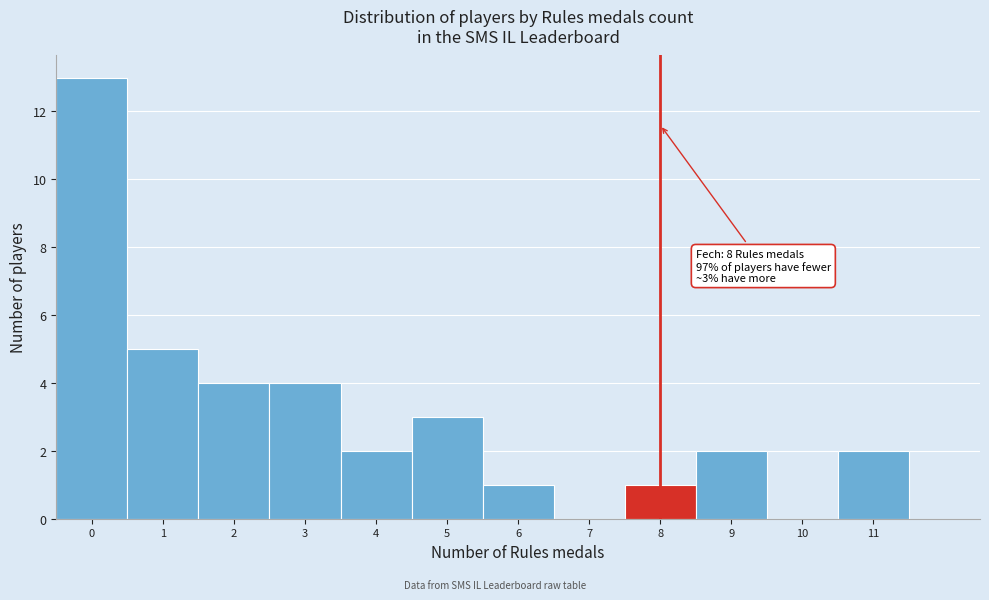

Over which range of the x-axis is the bar tallest?

-0.5 to 0.5